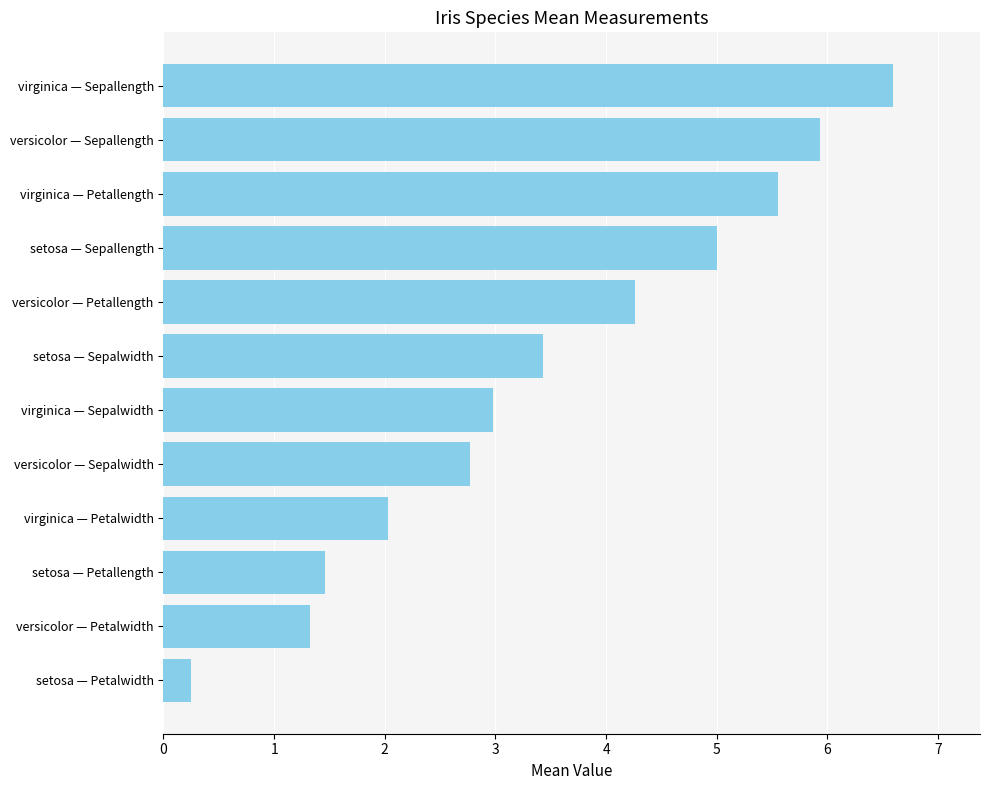

Rank the categories by value from lowest to highest.

setosa — Petalwidth, versicolor — Petalwidth, setosa — Petallength, virginica — Petalwidth, versicolor — Sepalwidth, virginica — Sepalwidth, setosa — Sepalwidth, versicolor — Petallength, setosa — Sepallength, virginica — Petallength, versicolor — Sepallength, virginica — Sepallength